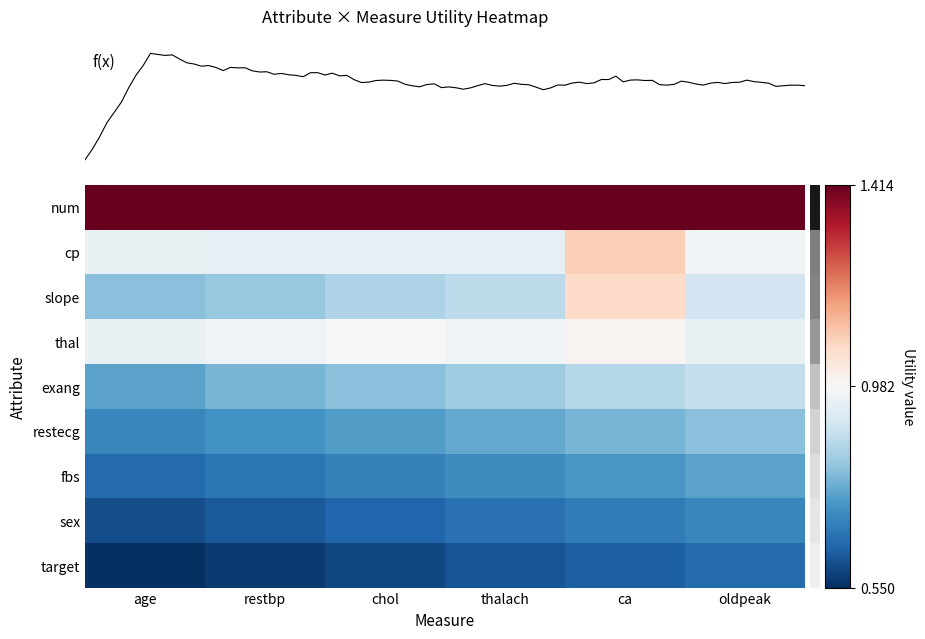

List the labels in order of exang value, largest first.

oldpeak, ca, thalach, chol, restbp, age